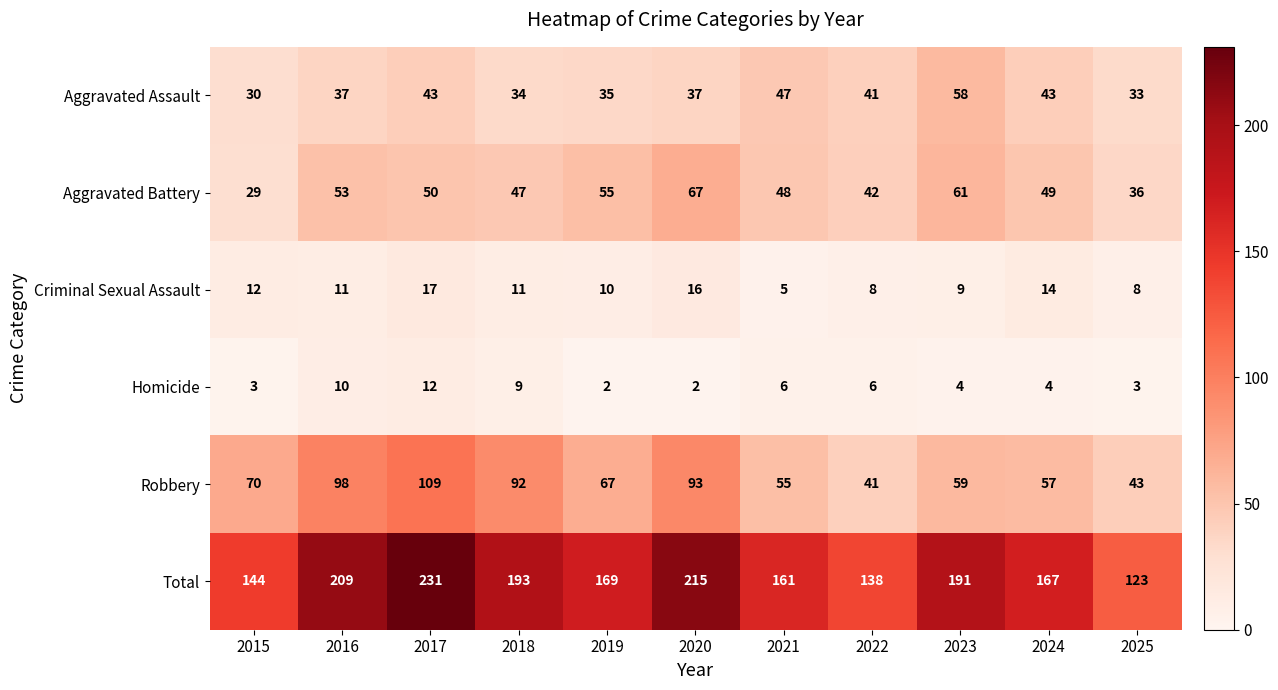

What is the sum of the Criminal Sexual Assault values at 2015 and 2024?

26